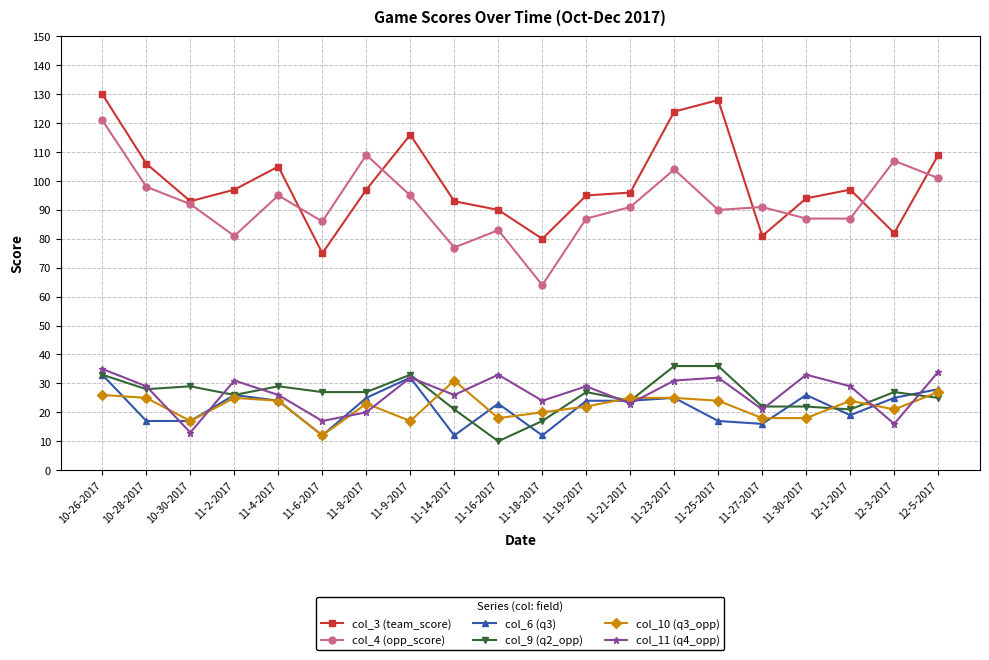

What position from the left is 11-30-2017?

17